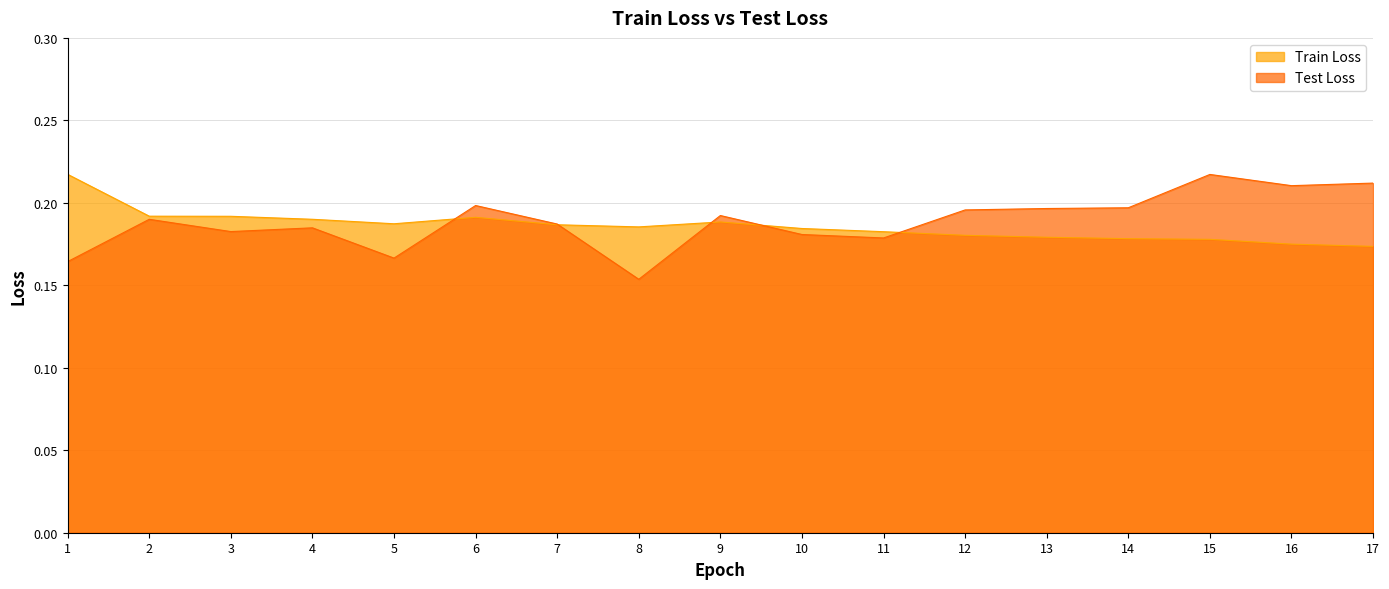

Which has a higher value, 2 or 17?

2